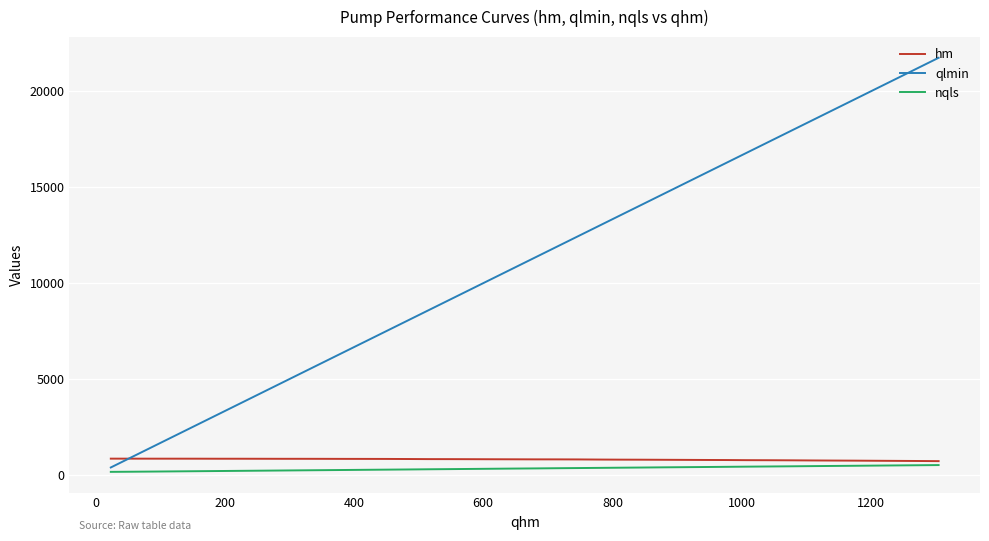

What is the difference between the second highest and second lowest values in the hm series?

121.8